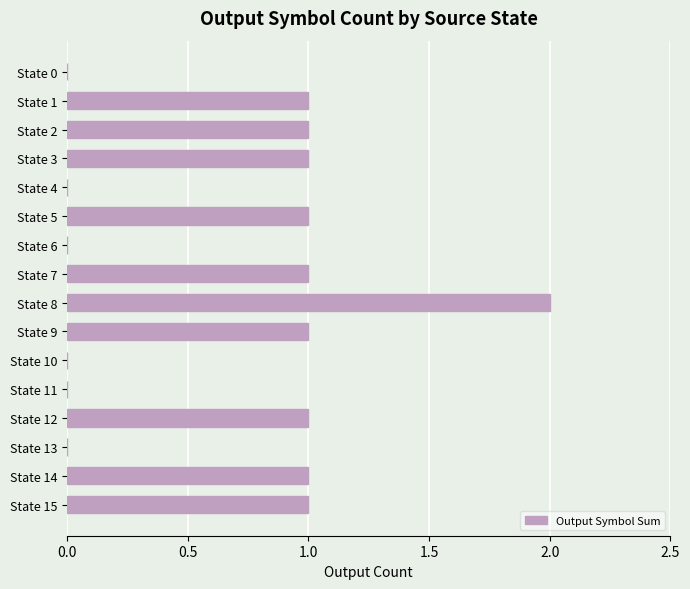

What is the ratio of the value at State 2 to the value at State 12?

1.0